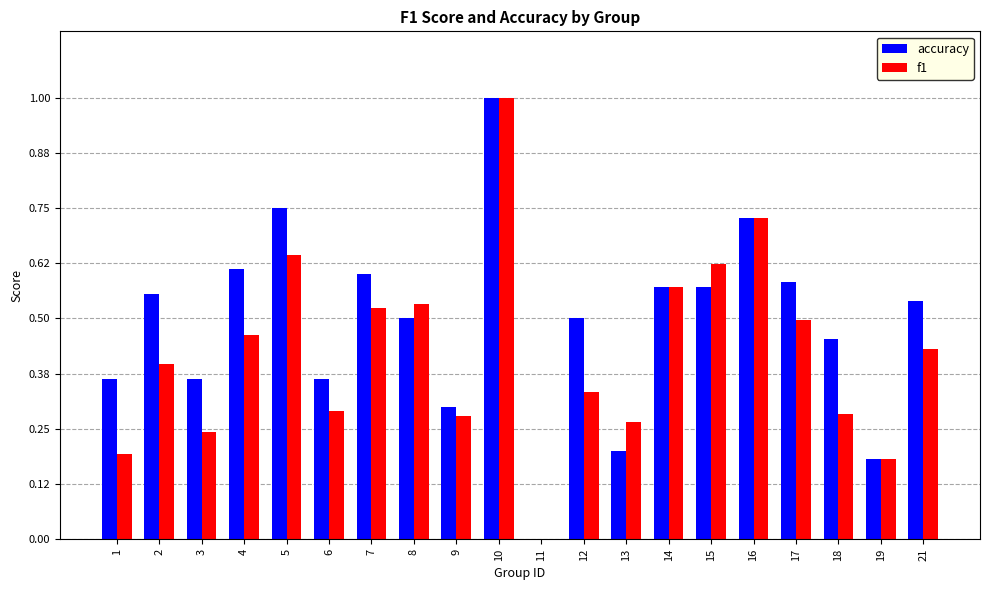

Is the value of f1 at 15 greater than the value of accuracy at 19?

Yes